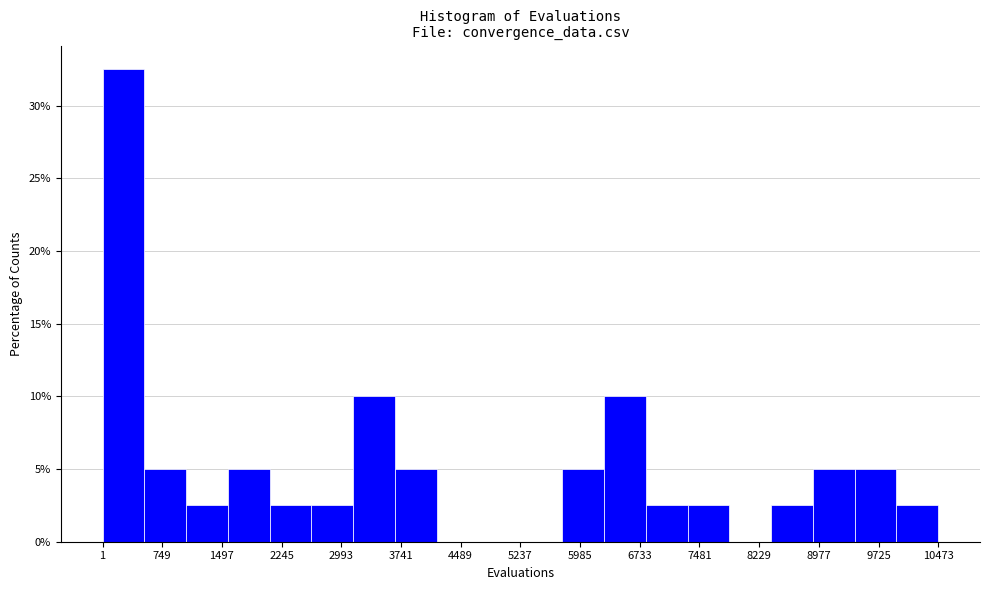

Over which range of the x-axis is the bar tallest?

0 to 500